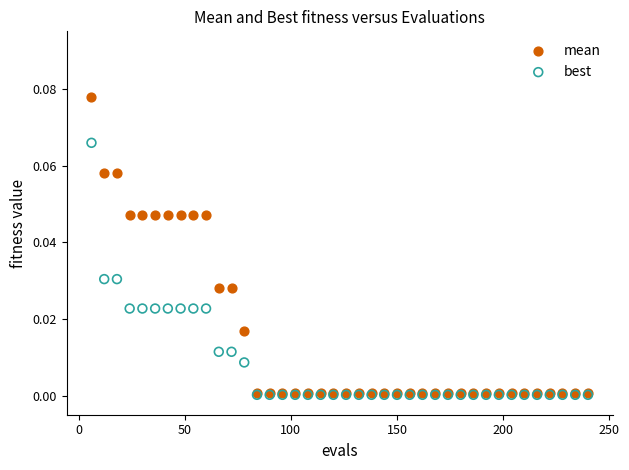

Which series contains the highest Y value?

mean